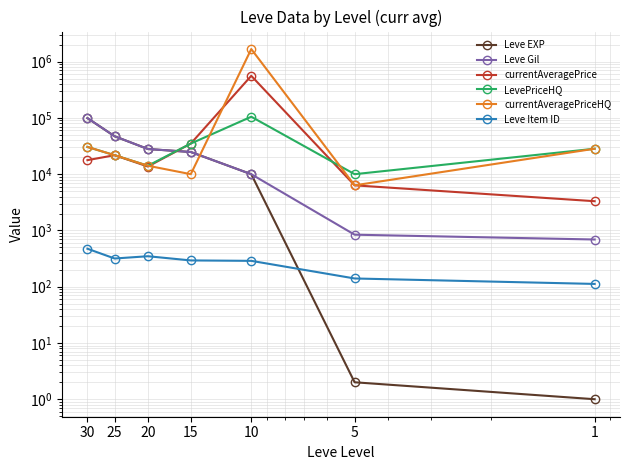

True or false: Leve Gil and Leve Item ID intersect in this chart.

False